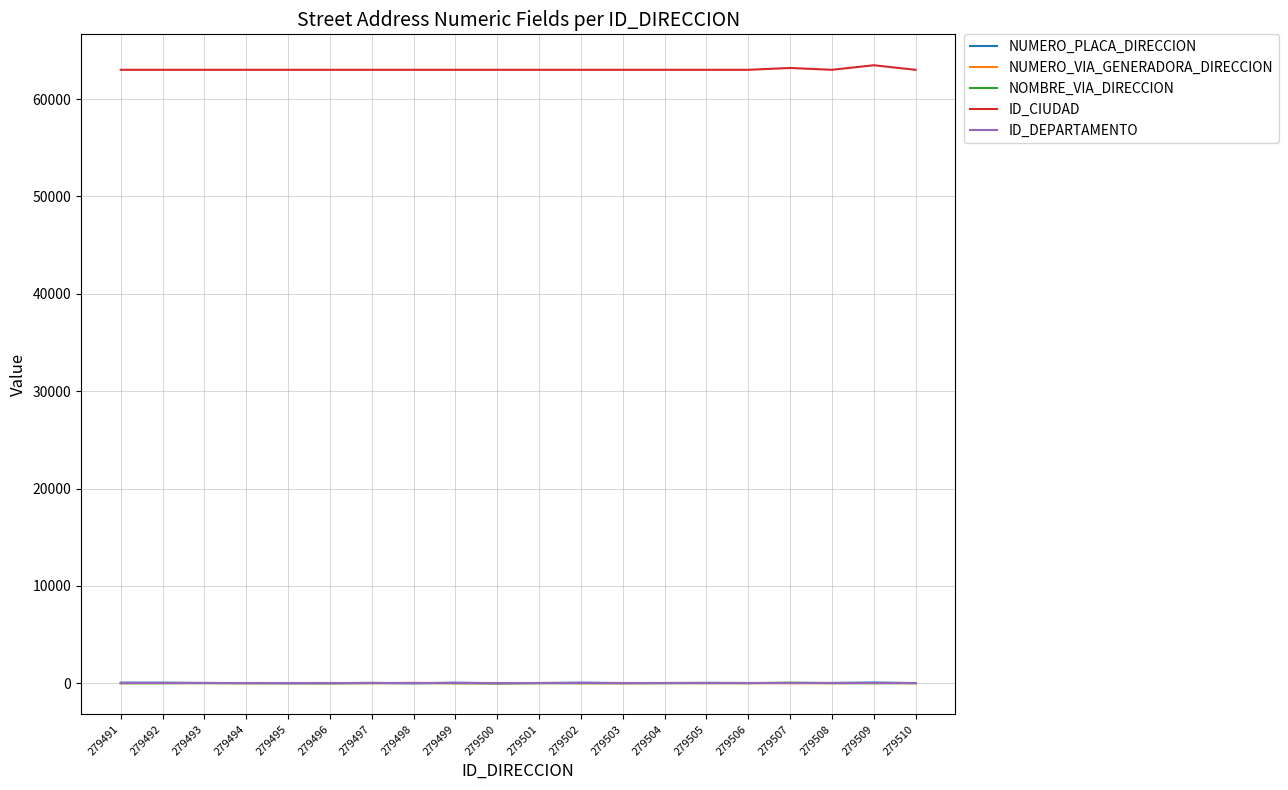

True or false: ID_CIUDAD and NOMBRE_VIA_DIRECCION intersect in this chart.

False